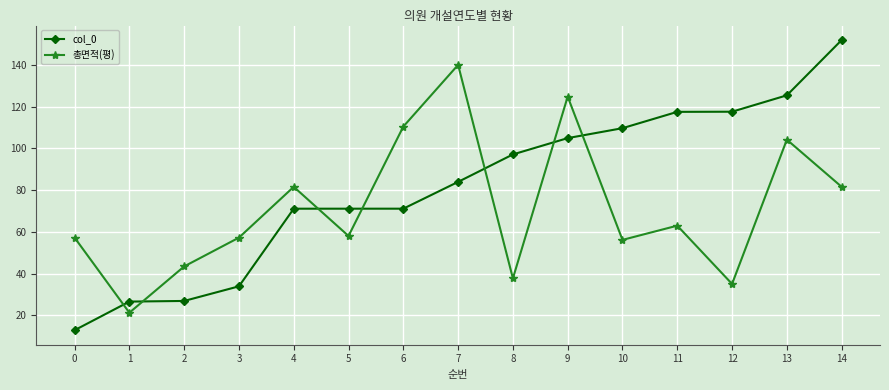

Rank the series by their average value, from lowest to highest.

총면적(평), col_0